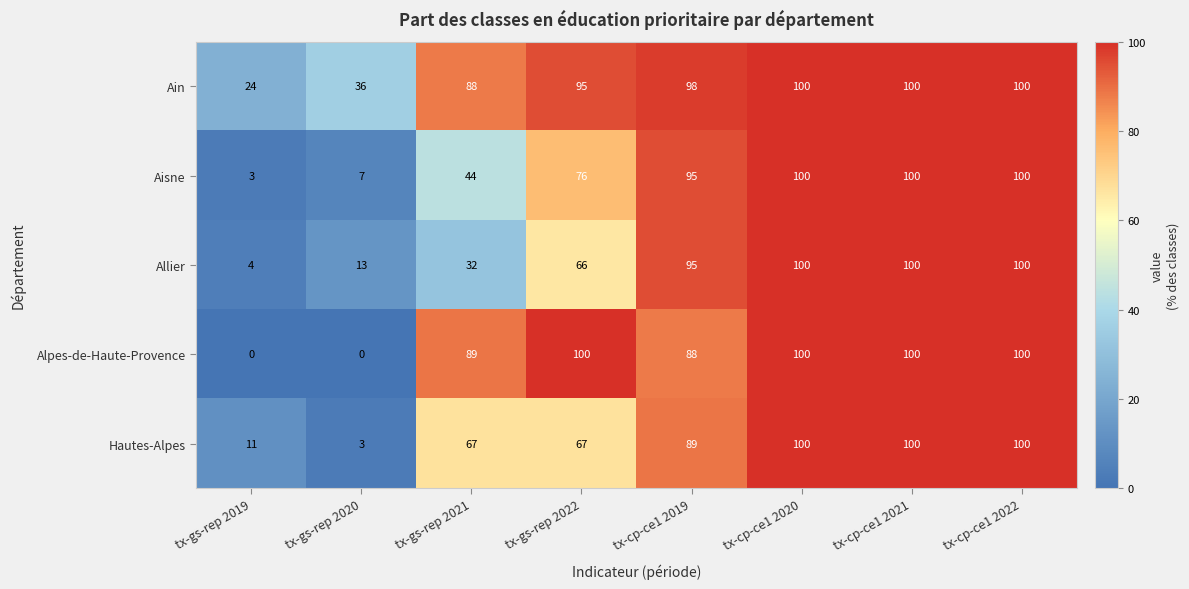

At which label is Alpes-de-Haute-Provence closest to 50?

tx-cp-ce1 2019